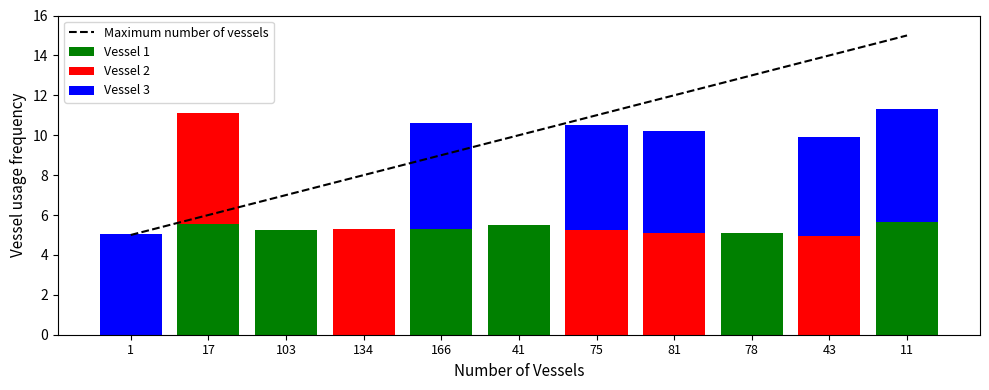

Rank the series at 78 from lowest to highest value.

Vessel 2, Vessel 3, Vessel 1, Maximum number of vessels